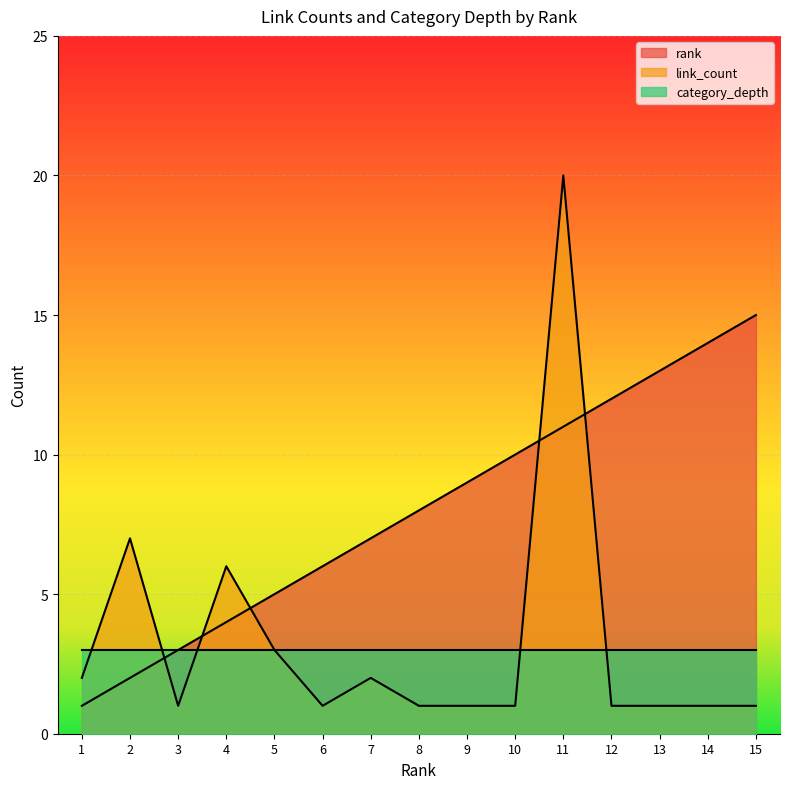

In link_count, how many points are higher than both neighbors (excluding endpoints)?

4